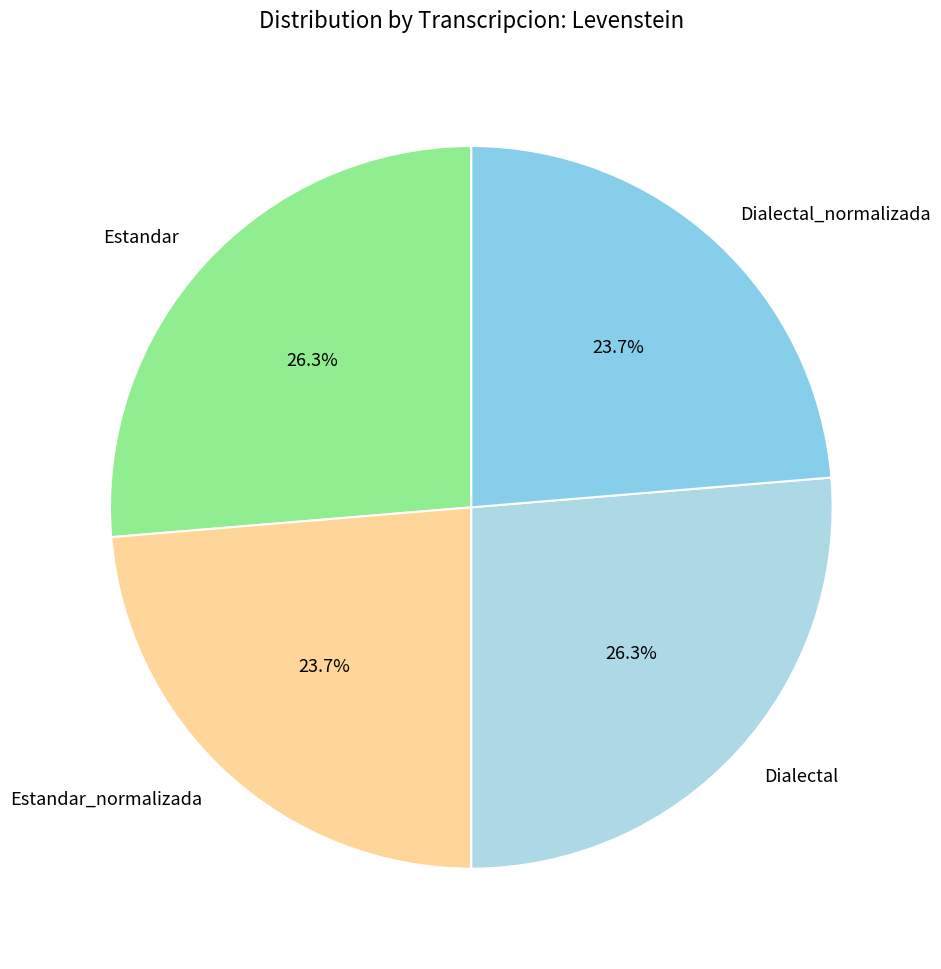

What is the ratio of the value at Dialectal_normalizada to the value at Dialectal?

0.9